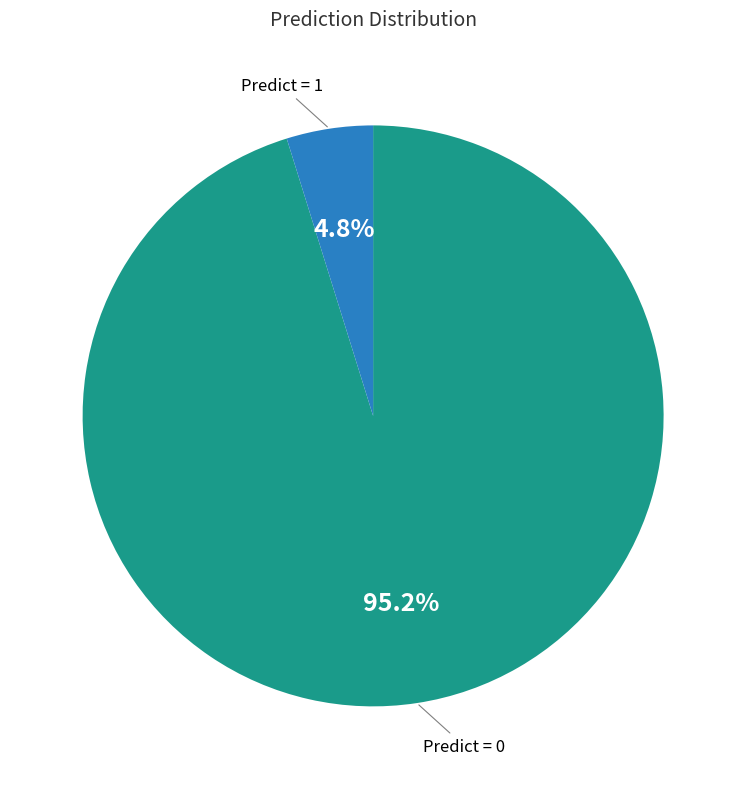

How many segments does this pie chart have?

2